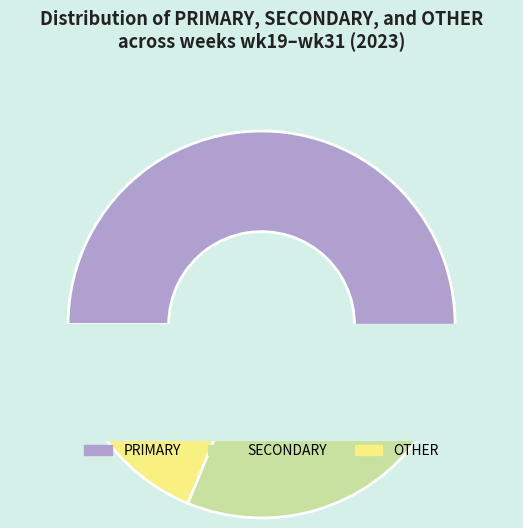

True or false: 3 accounts for 20% of the total.

False